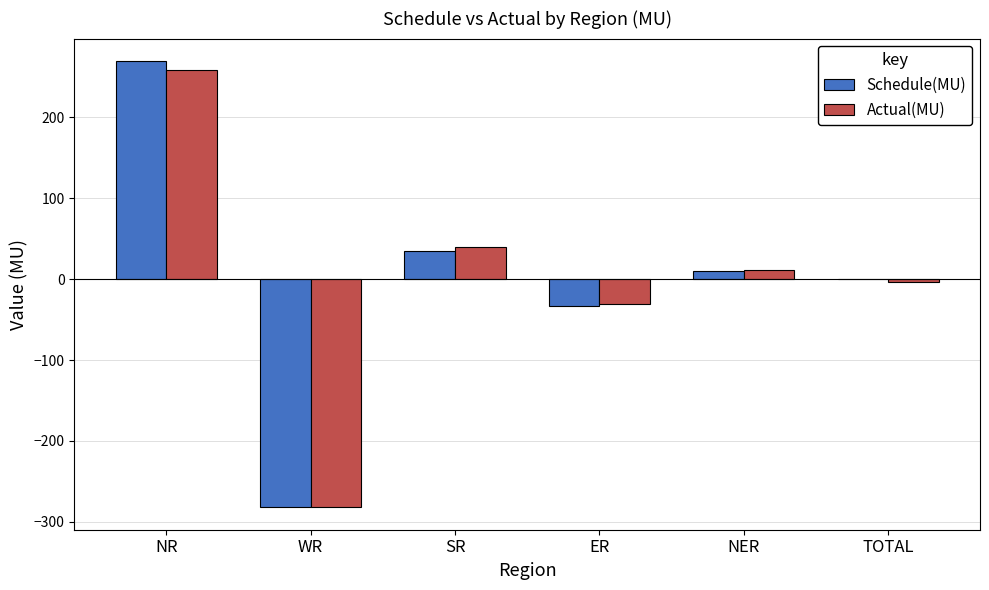

What is the total value across all series at WR?

-563.3